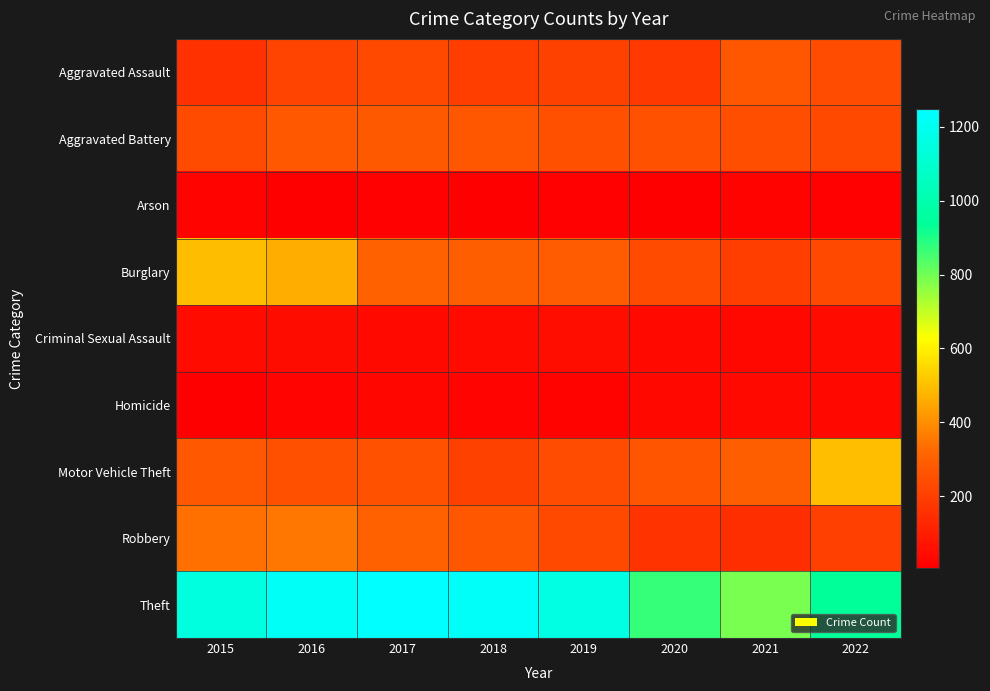

At 2016, list the series in order from largest to smallest.

Theft, Burglary, Robbery, Aggravated Battery, Motor Vehicle Theft, Aggravated Assault, Criminal Sexual Assault, Homicide, Arson